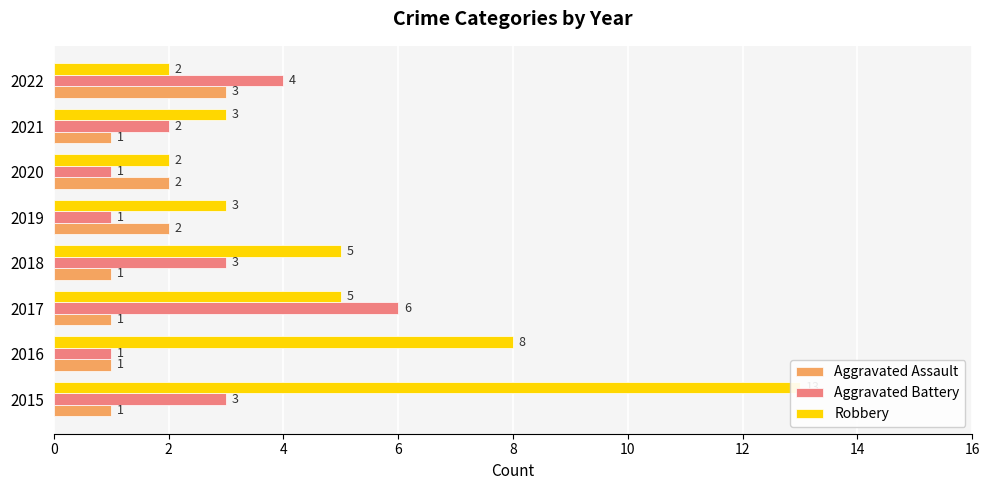

True or false: Aggravated Assault has a value of 1 at 2022.

False